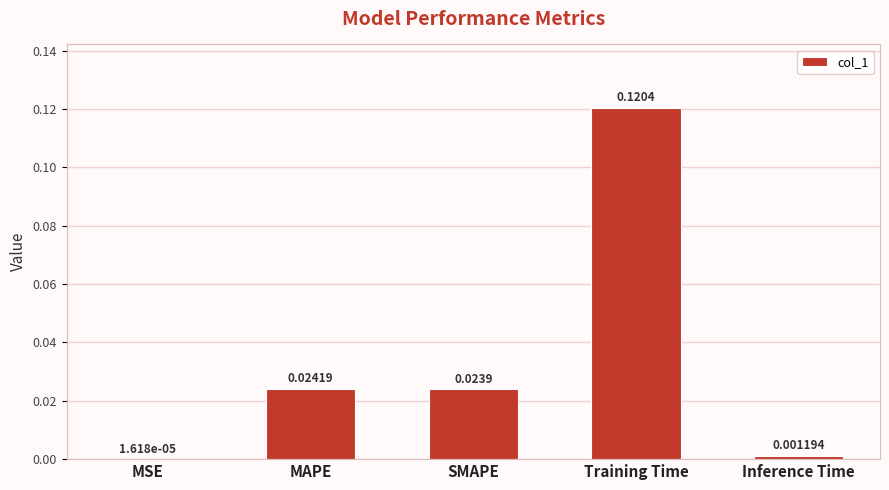

At which category does the chart reach its peak across all series?

Training Time